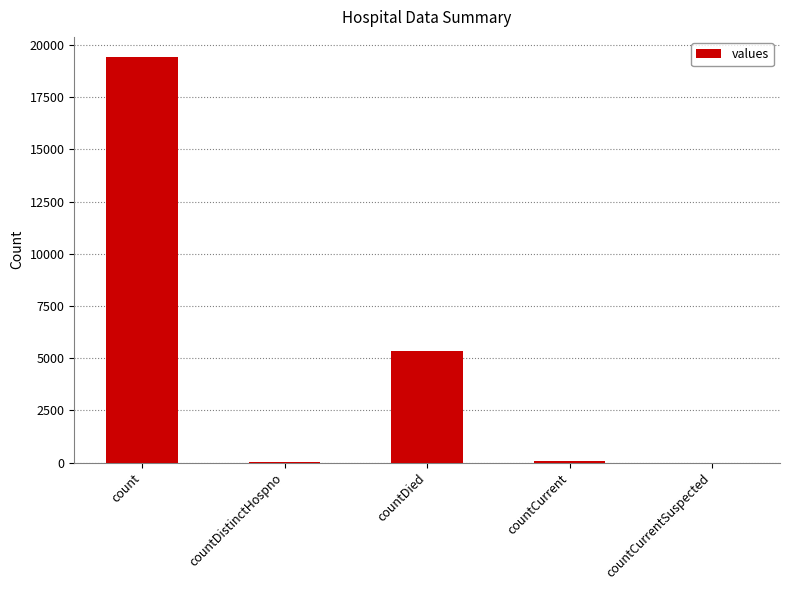

Between count and countCurrent, which is larger?

count